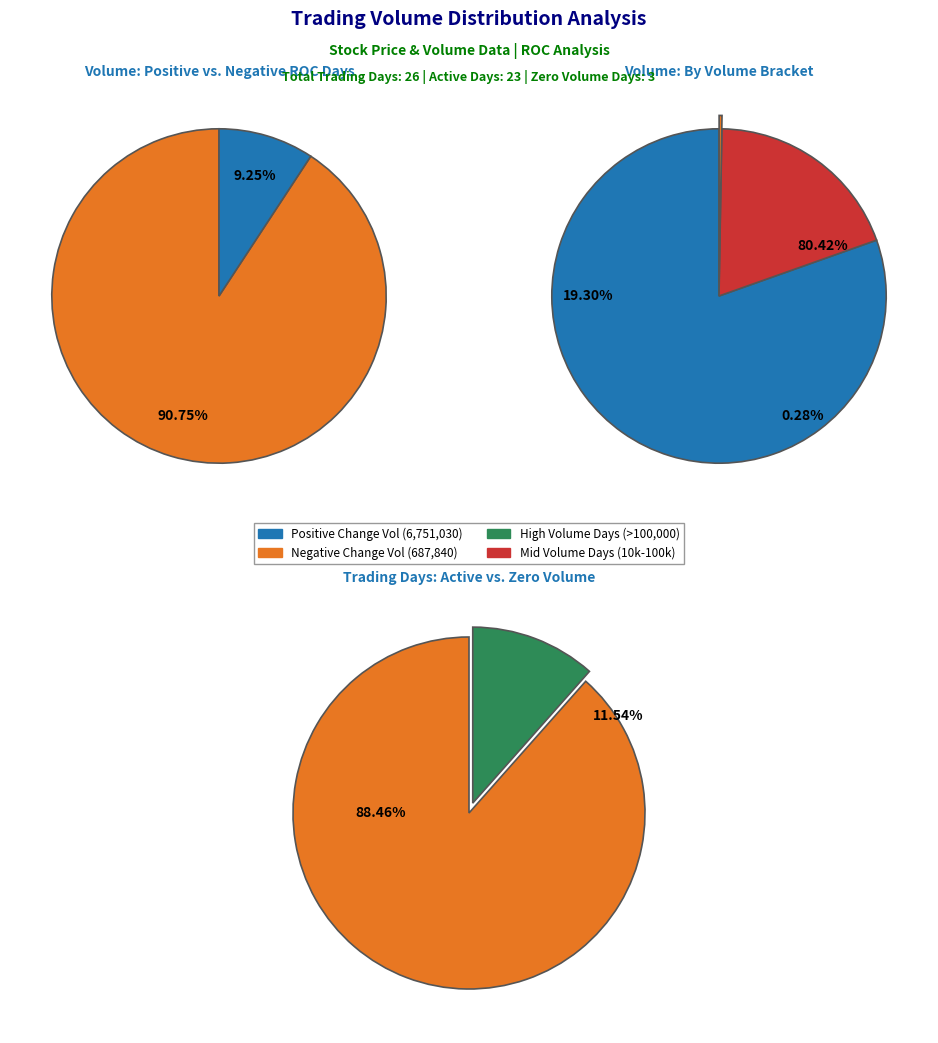

Does 27 represent more than half of the total?

No